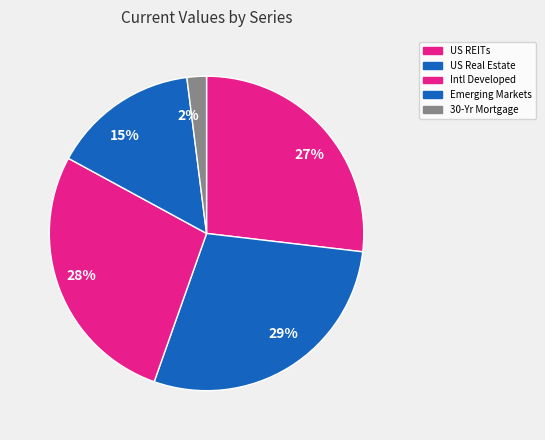

Which has a higher value, 30-Yr Mortgage or US Real Estate?

US Real Estate